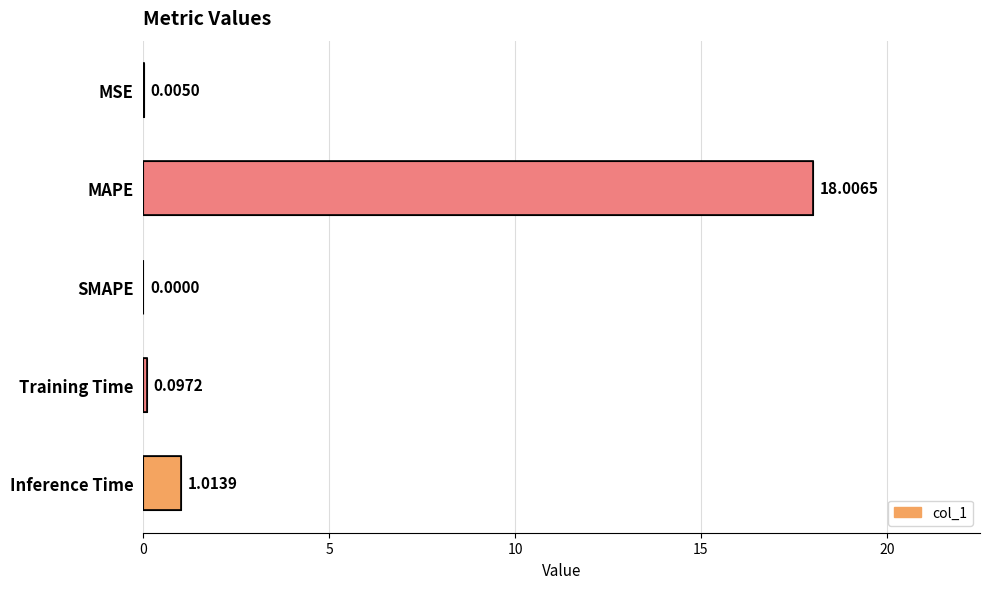

Are the bars grouped side by side (vs. stacked)?

No